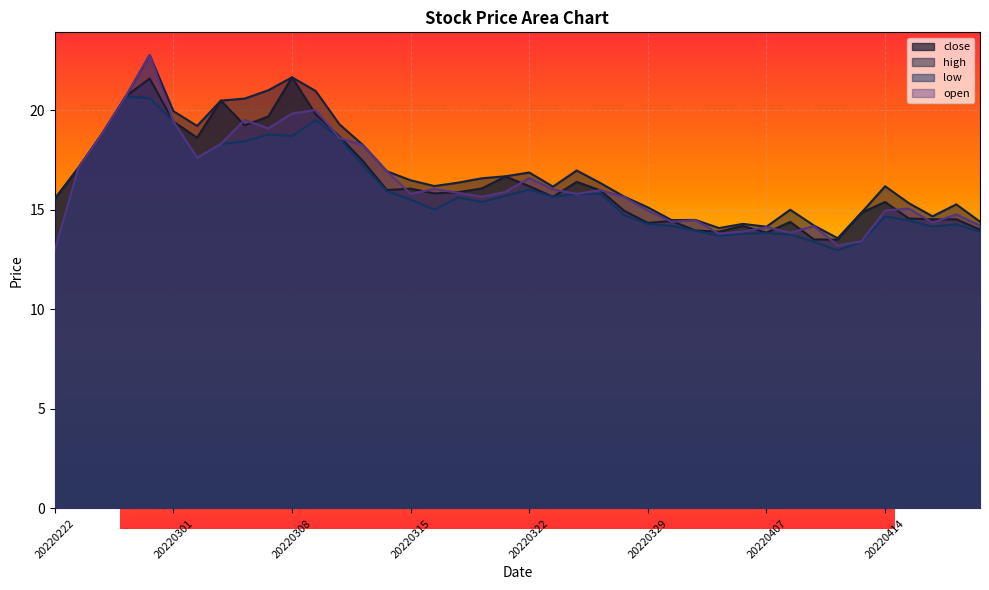

What is the sum of all close values?

658.3